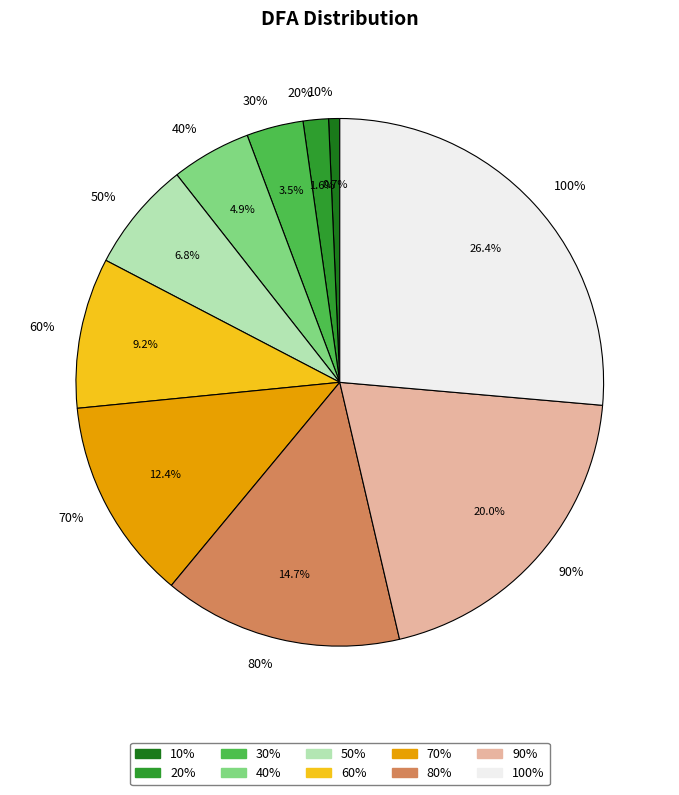

The 10% slice represents 11% of the pie. True or false?

False